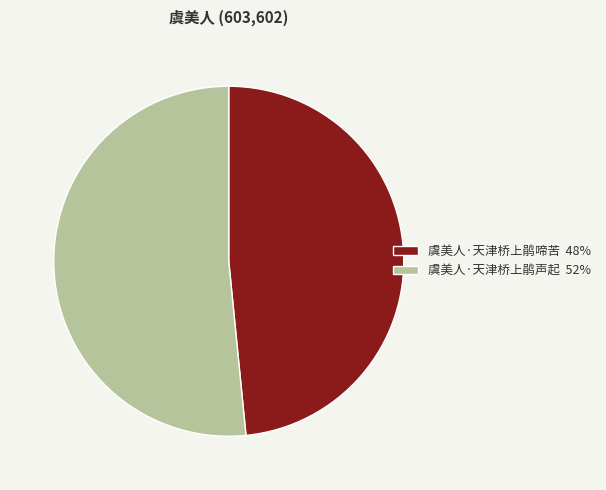

Is 虞美人·天津桥上鹃啼苦 the majority of the pie?

No